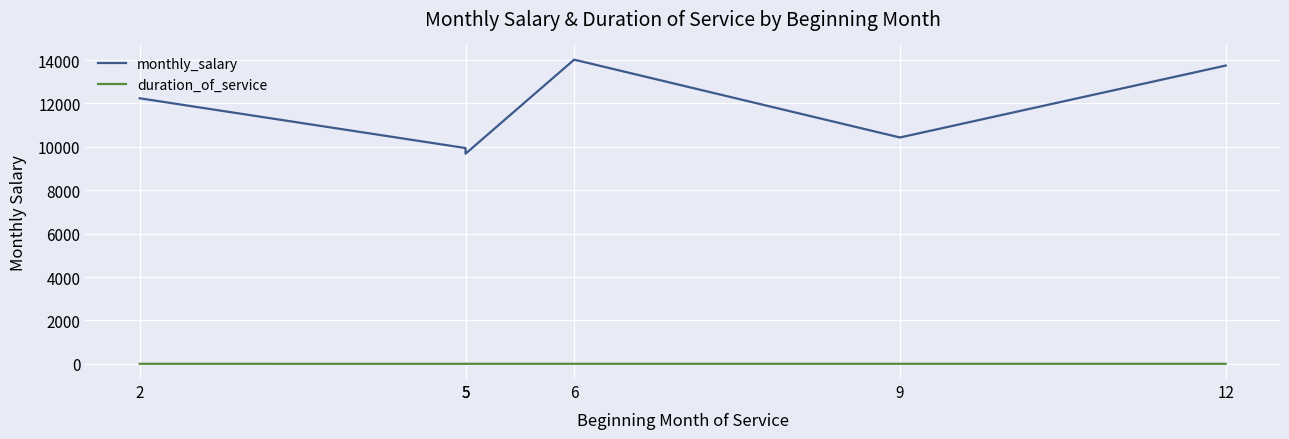

How many interior local valleys does the monthly_salary series have?

2